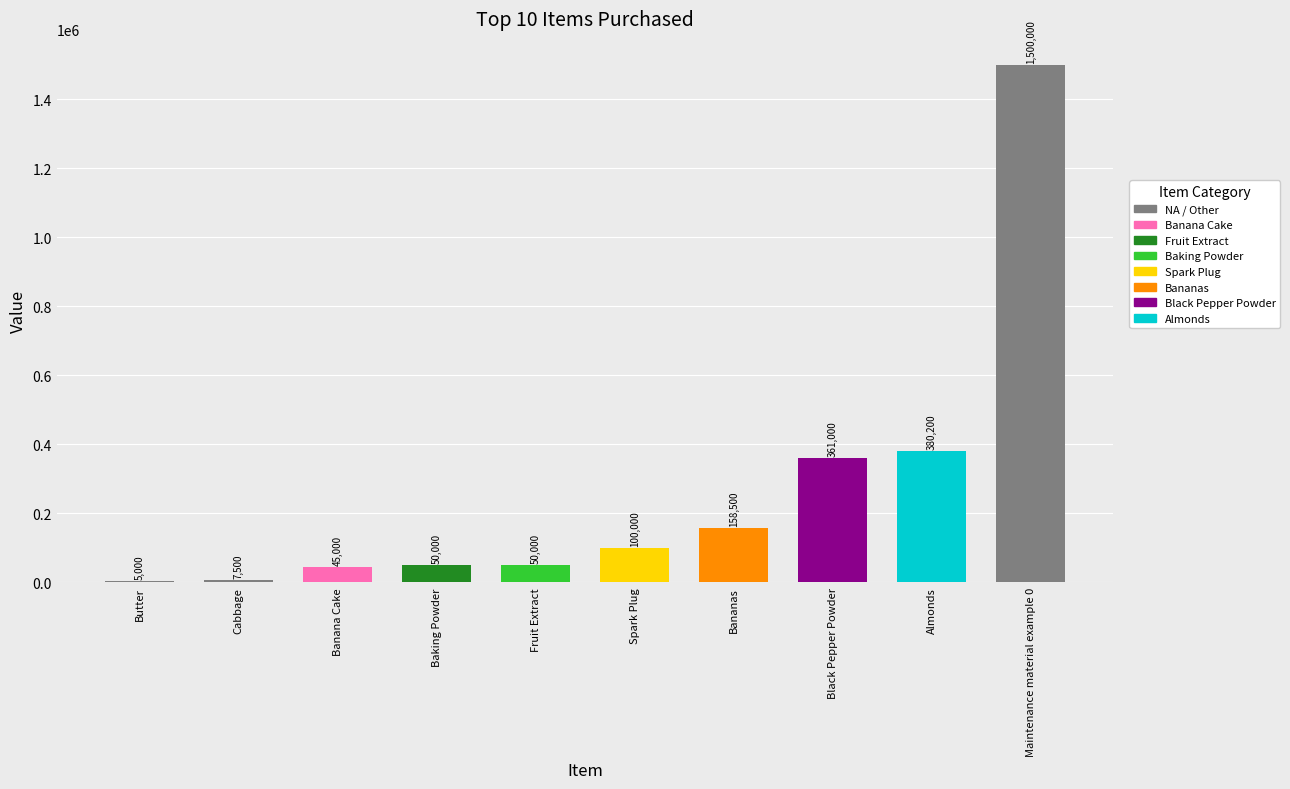

The value at Fruit Extract is 50000. True or false?

True